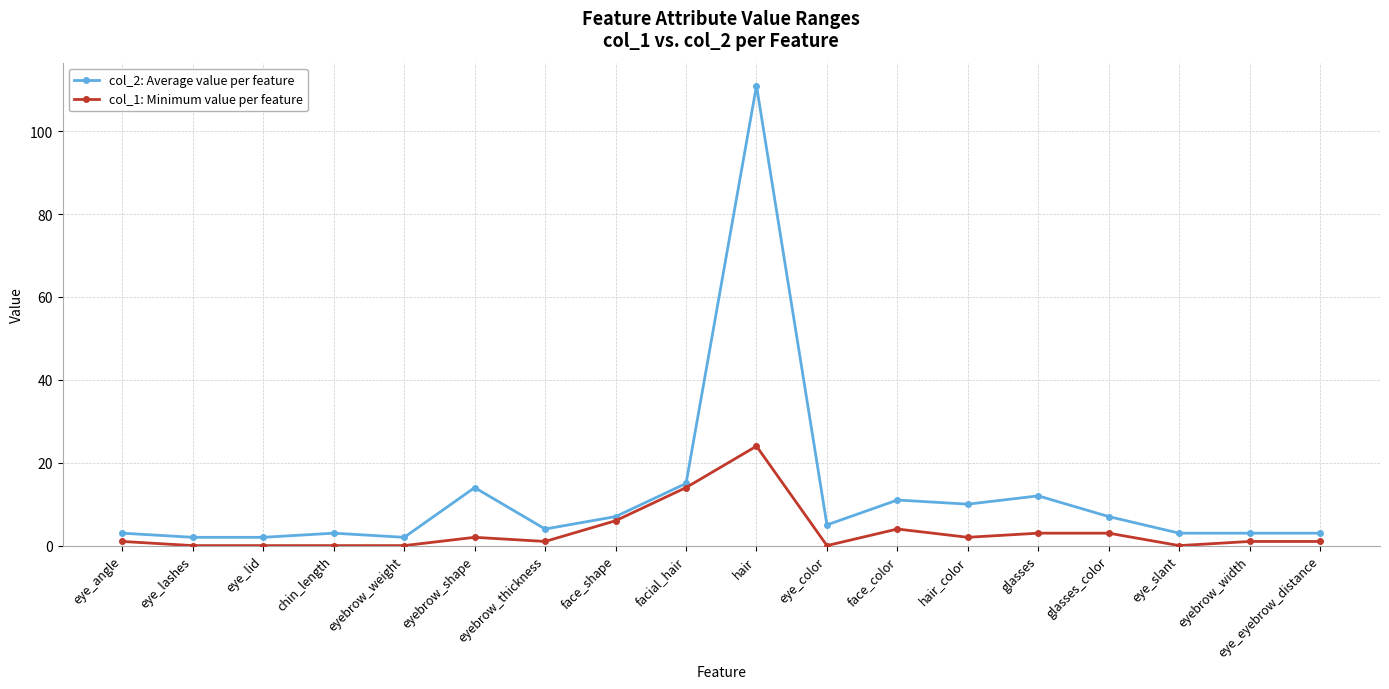

List the series in order of their overall mean, lowest first.

col_1: Minimum value per feature, col_2: Average value per feature